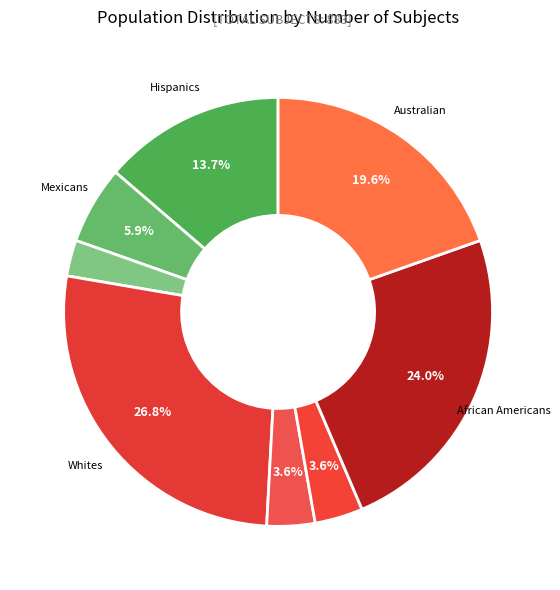

How many slices are in this pie chart?

8